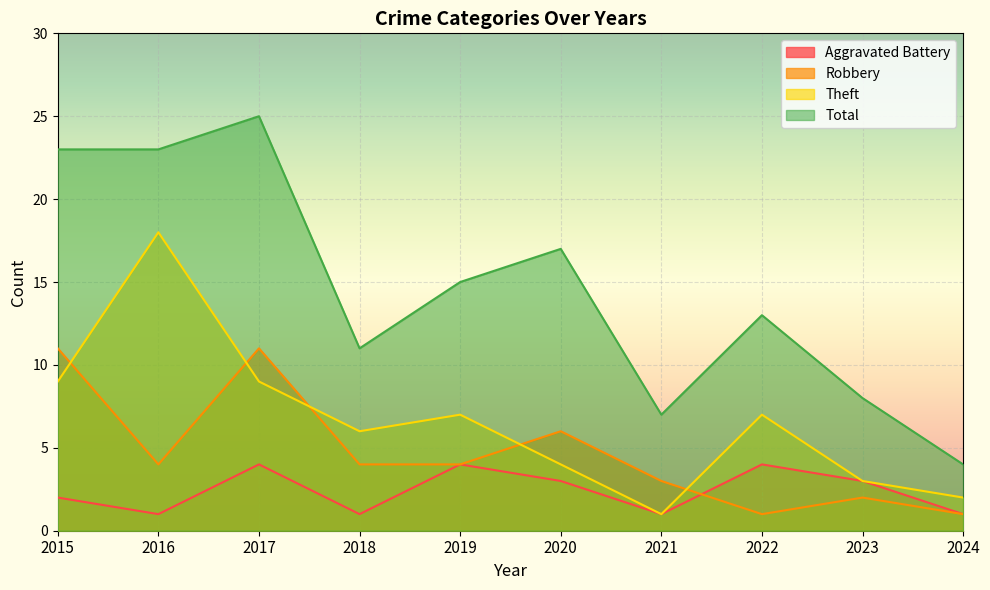

The Total series shows 23 at 2022. True or false?

False